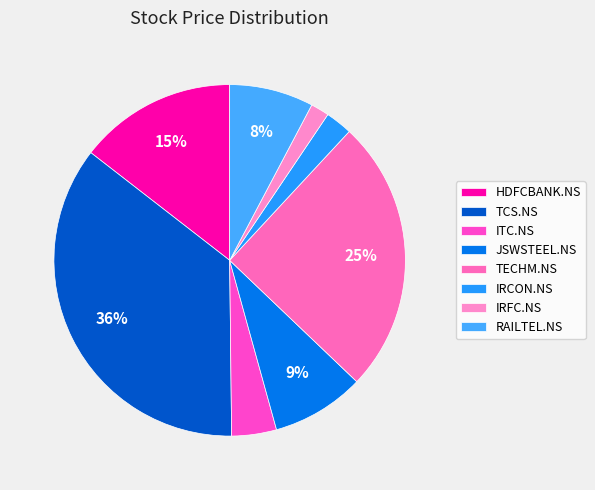

Do TCS.NS and HDFCBANK.NS together represent more than half of the pie?

Yes